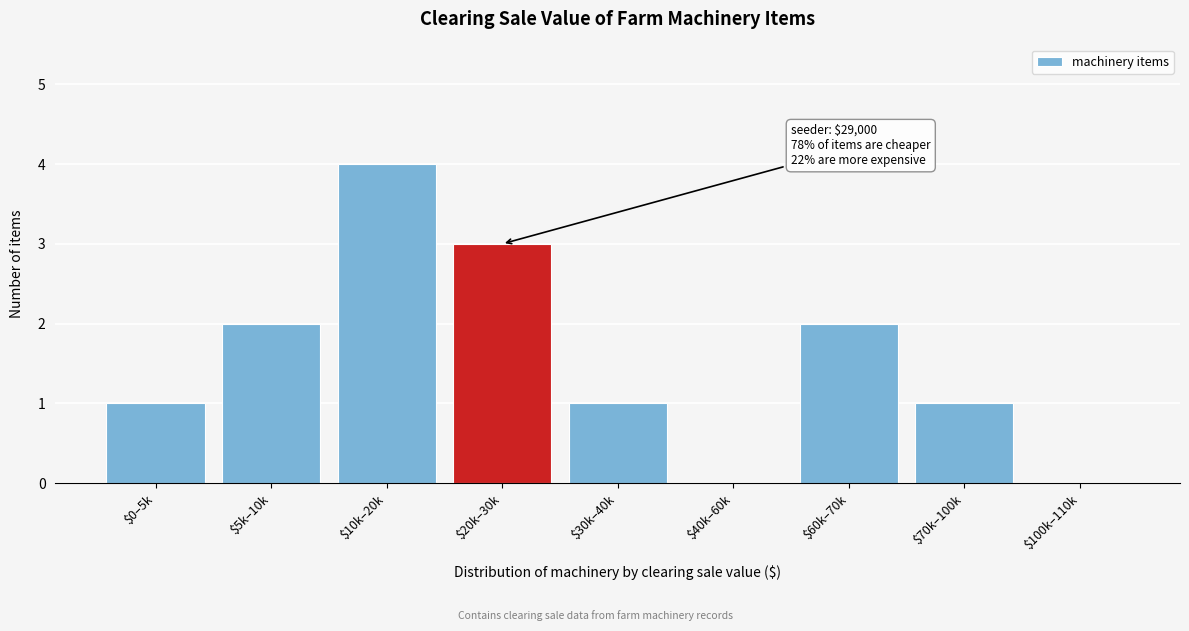

True or false: the data shows 2 at $5k–10k.

True